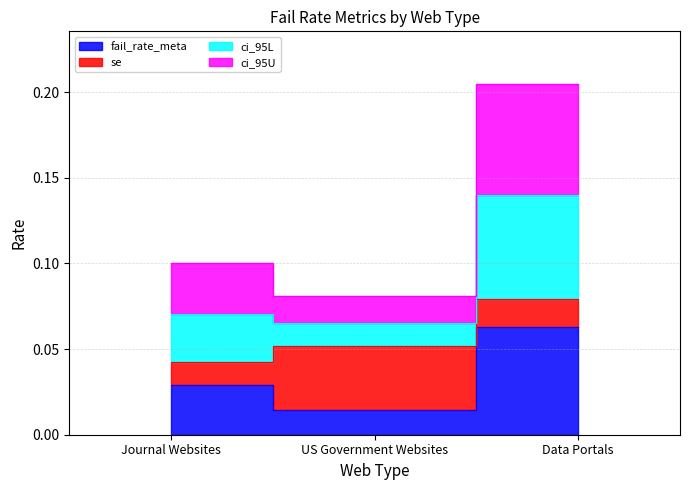

What is the label of the 2nd point from the left?

US Government Websites